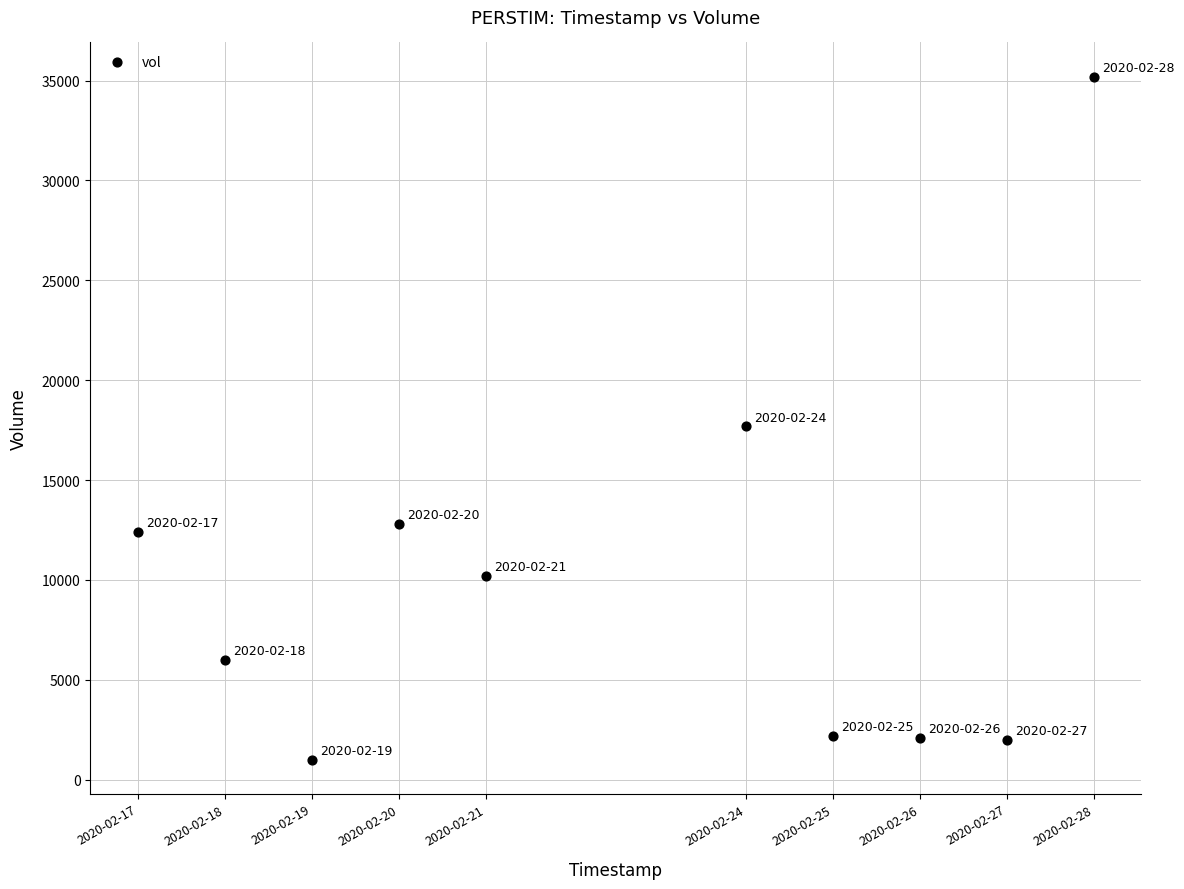

What Y value in the scatter plot is closest to 18100?

17700